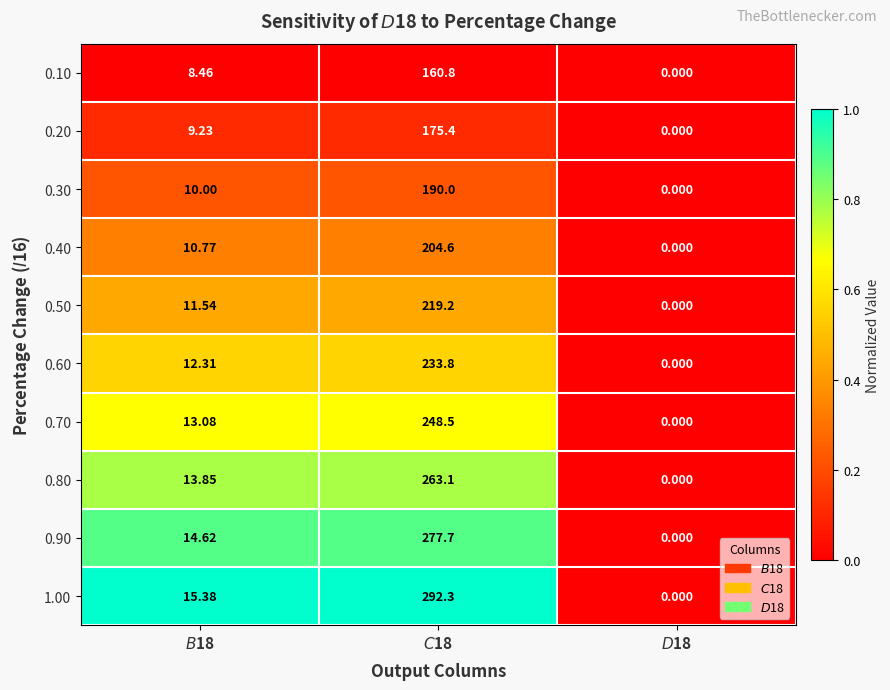

How many data points does each series have?

3